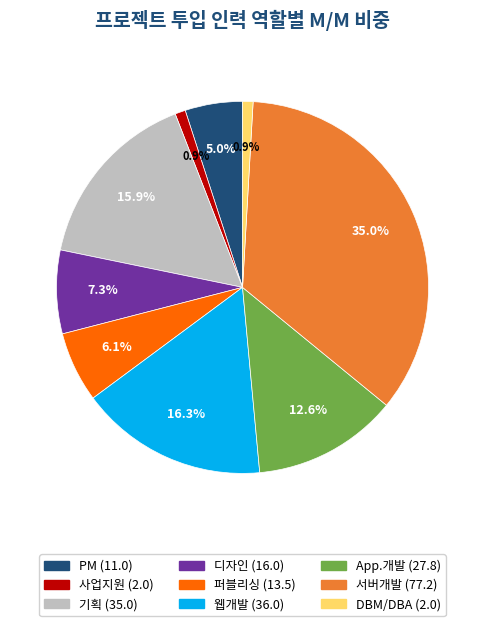

Between 서버개발 and 웹개발, which is larger?

서버개발